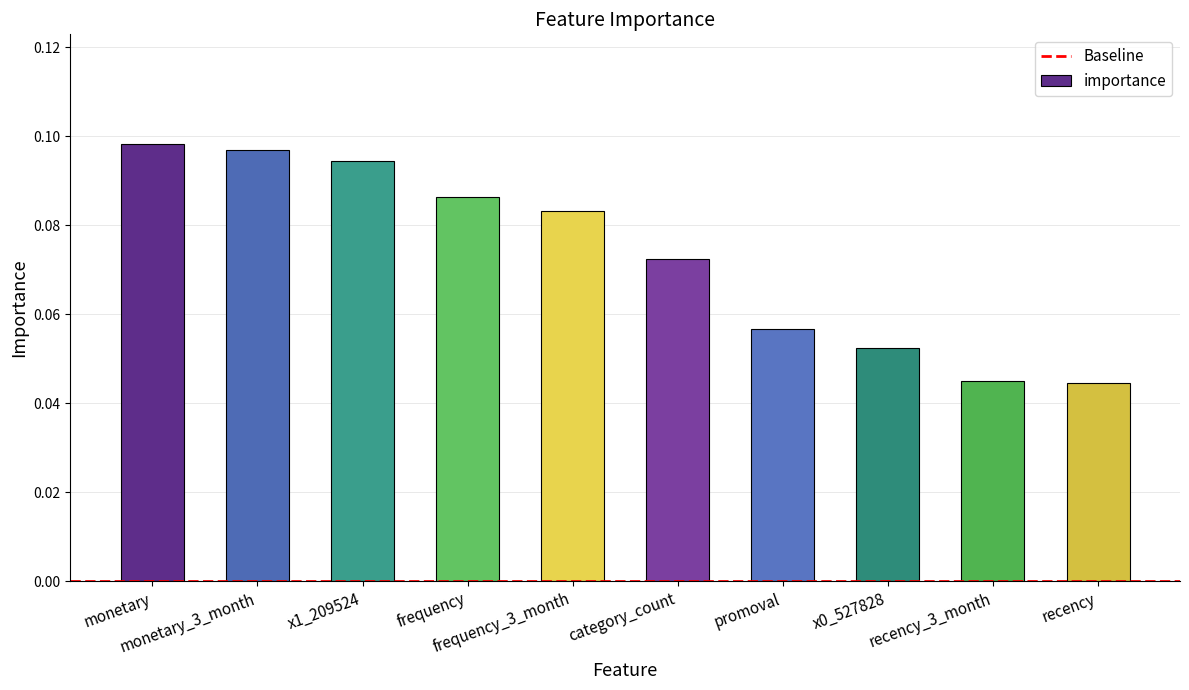

What is the sum of all values?

0.7